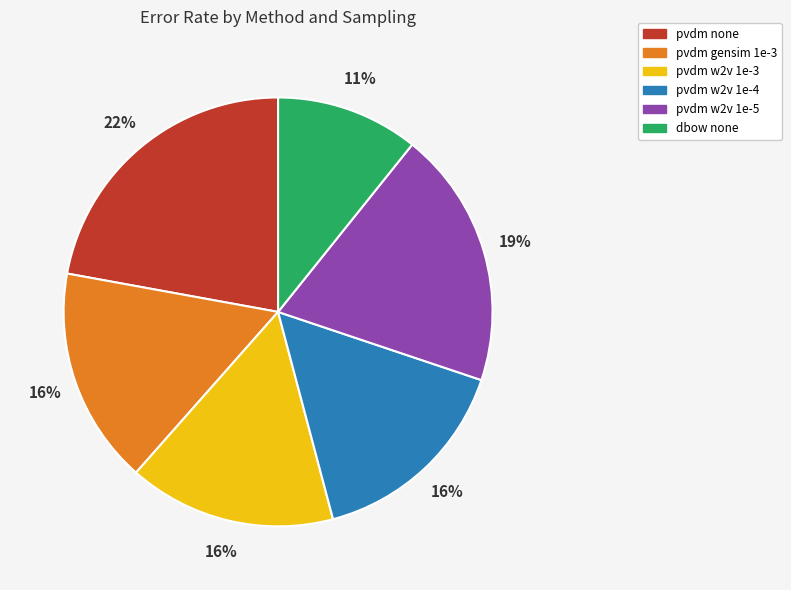

Is there a majority slice in this chart?

No